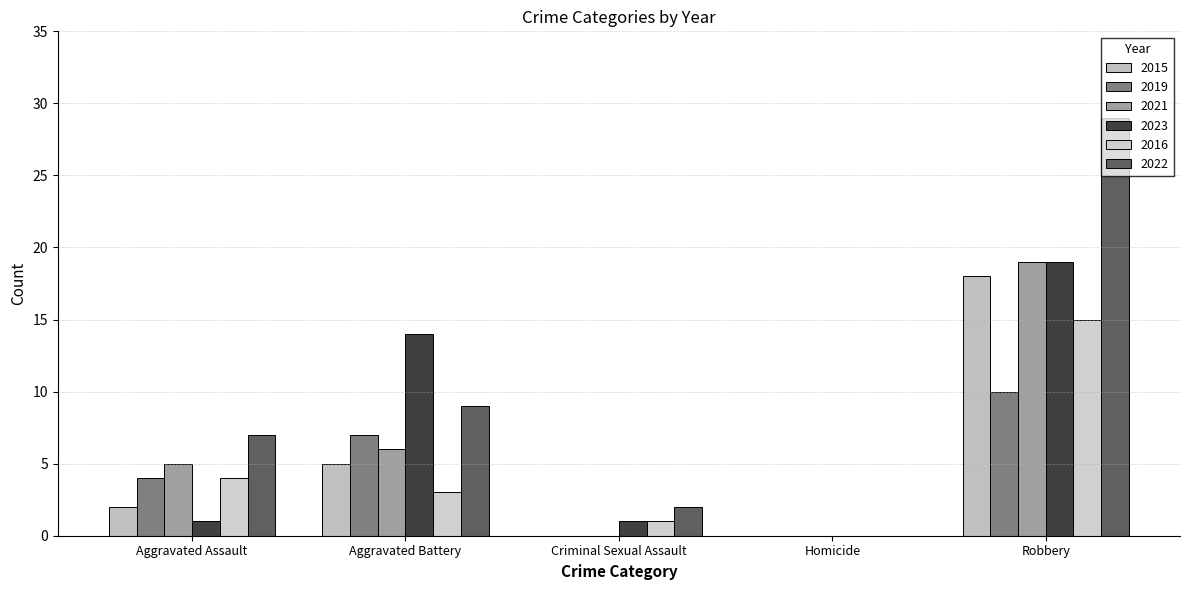

What value does the 2016 series have at Robbery, to the nearest 10?

20